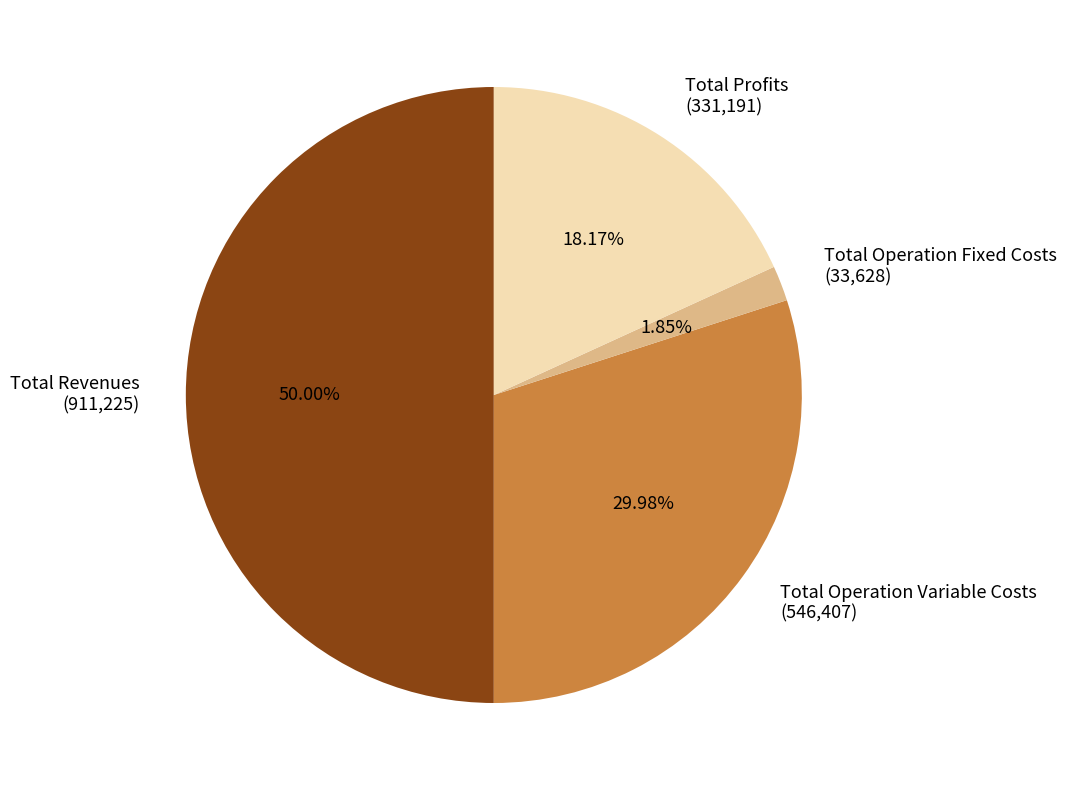

Which slice is the largest?

Total Revenues (911,225)